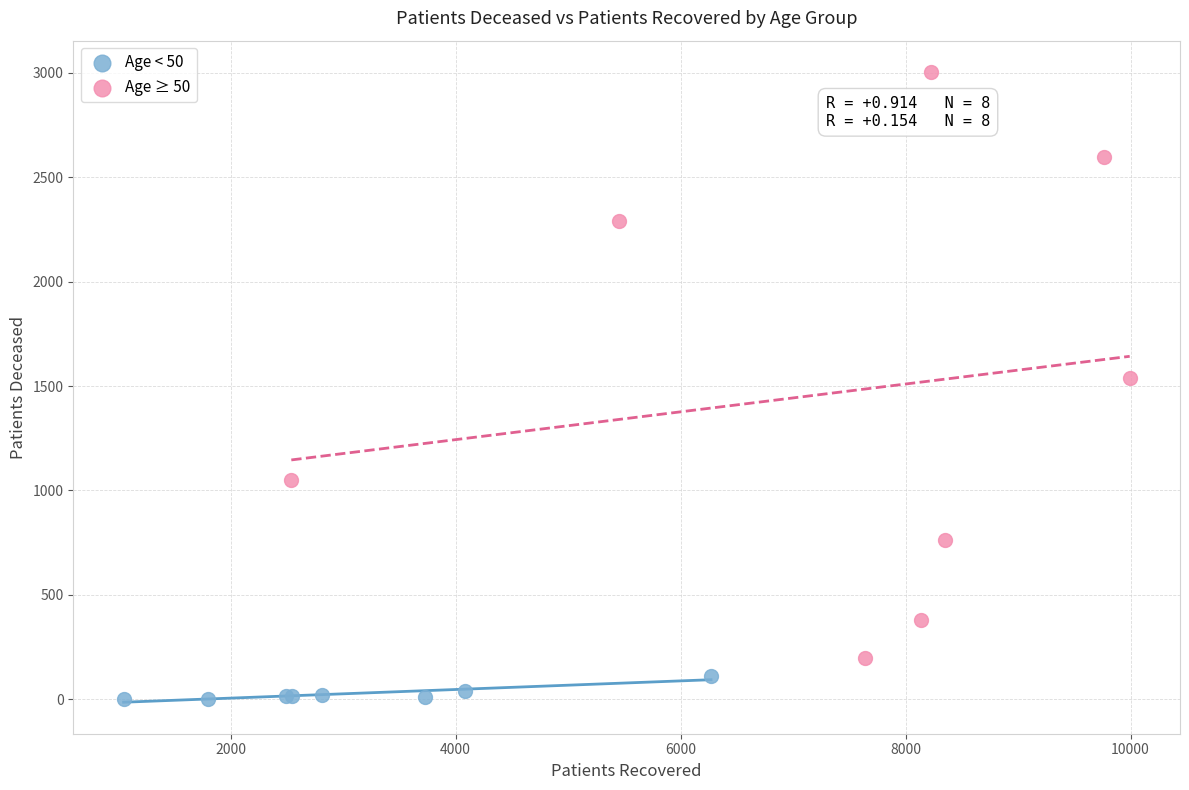

Which series has the largest Y range (max minus min)?

Age ≥ 50